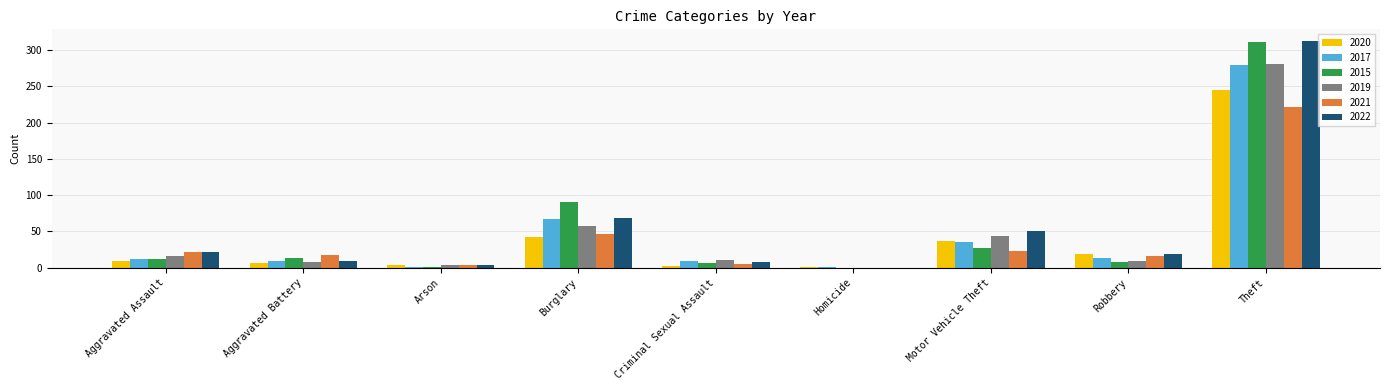

Are the bars grouped side by side (vs. stacked)?

Yes